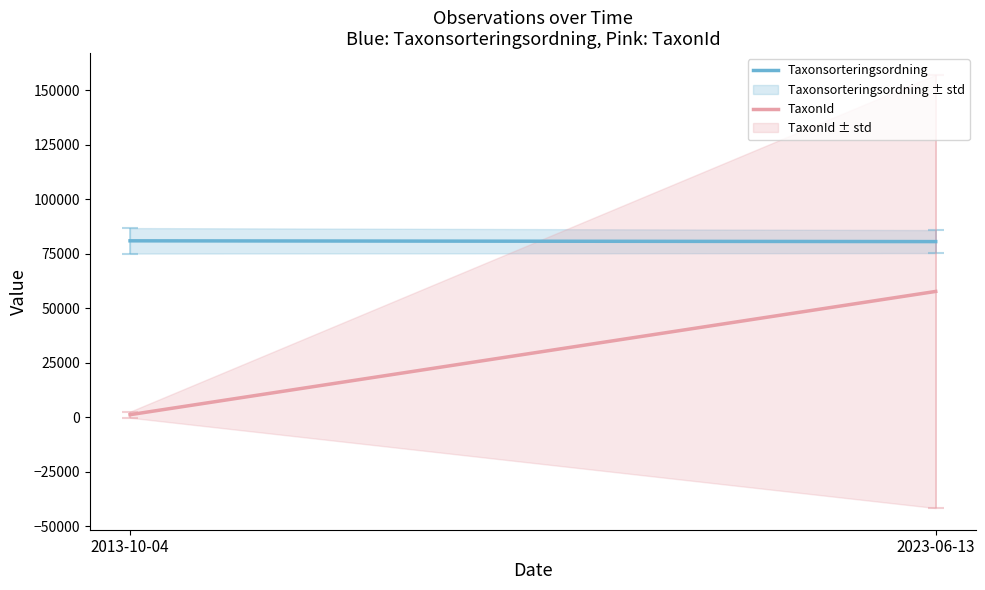

What is the spread (max minus min) of values at 2023-06-13?

22866.8